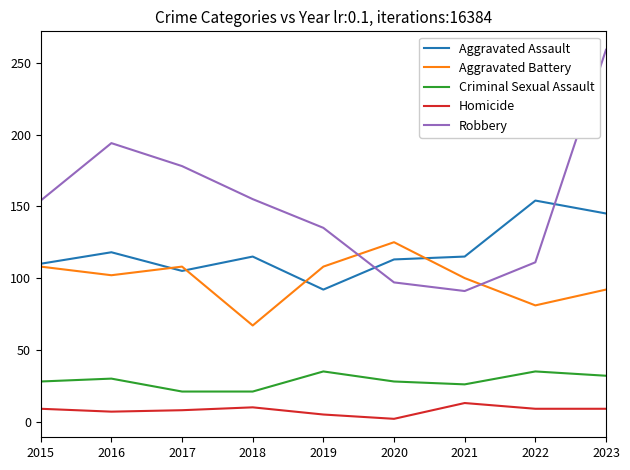

Which series has the largest range (max minus min)?

Robbery